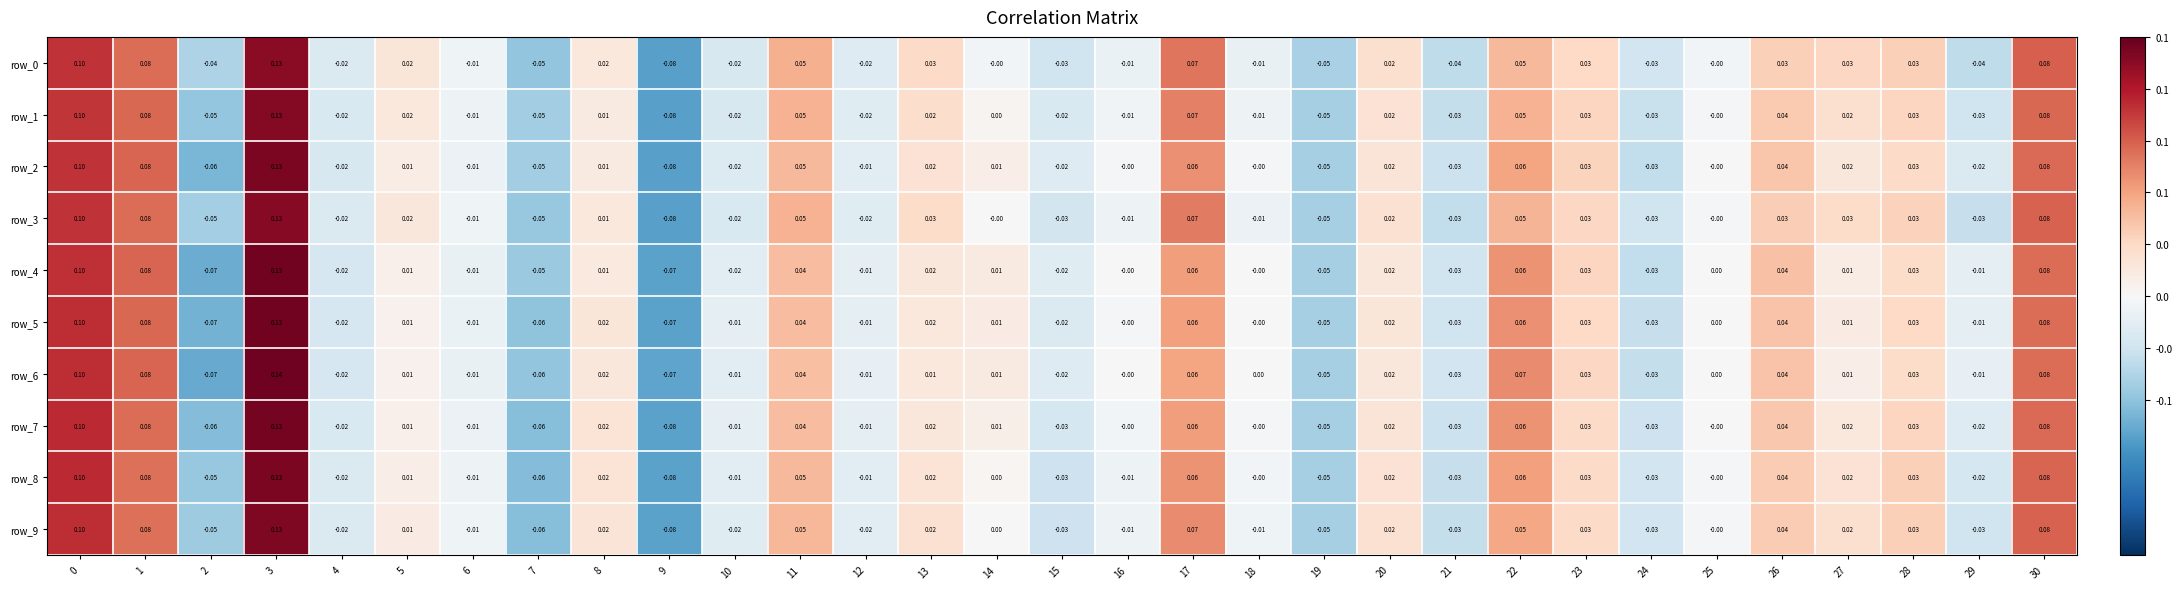

What is the maximum value for row_6?

0.1